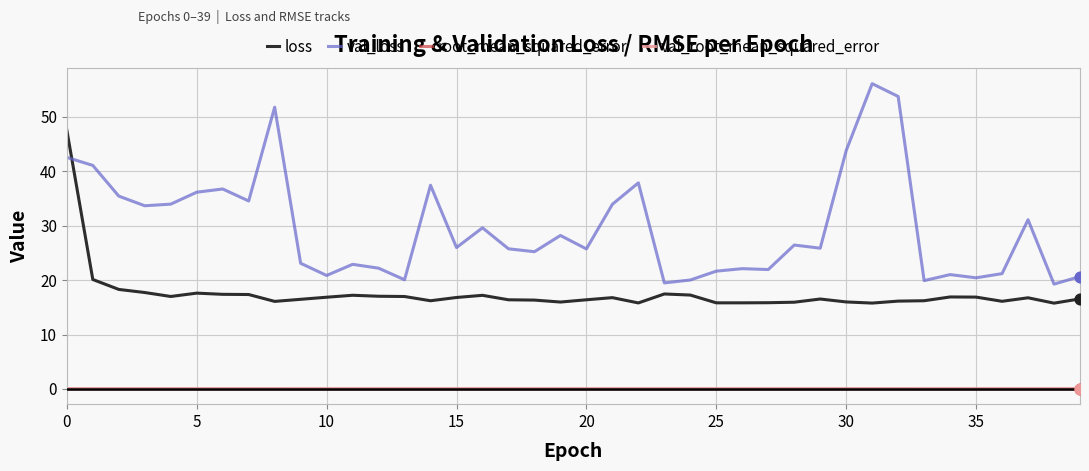

At how many categories does at least one series exceed 8?

40